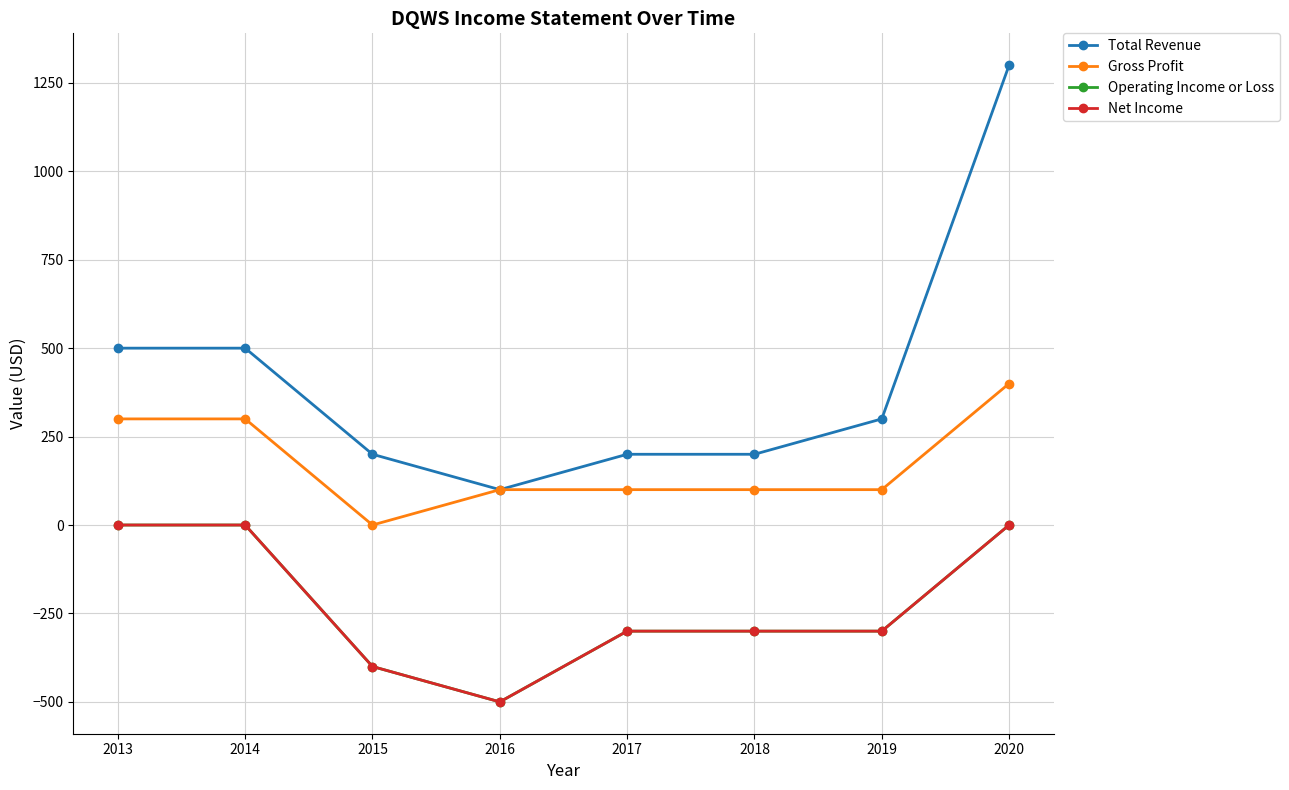

What is the difference between the Total Revenue values at 2018 and 2013?

300